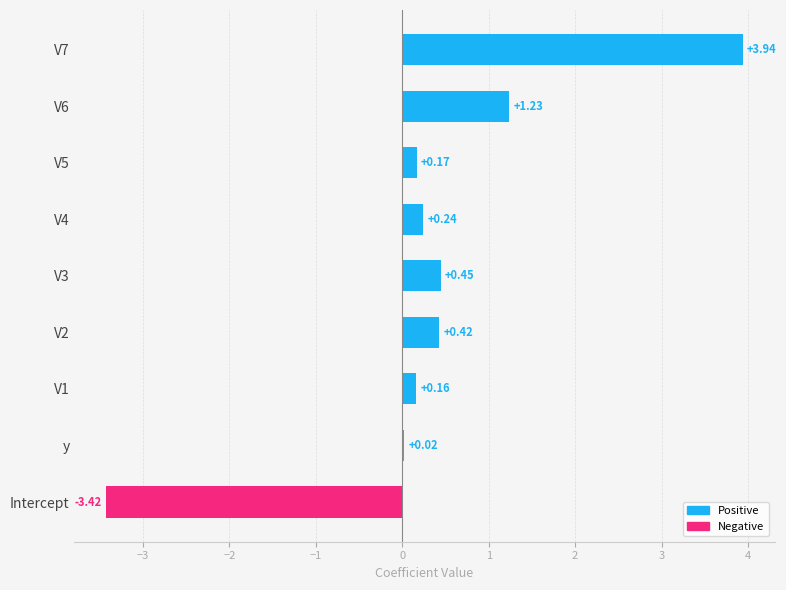

What is the sum of the values at Intercept and V2?

-3.0